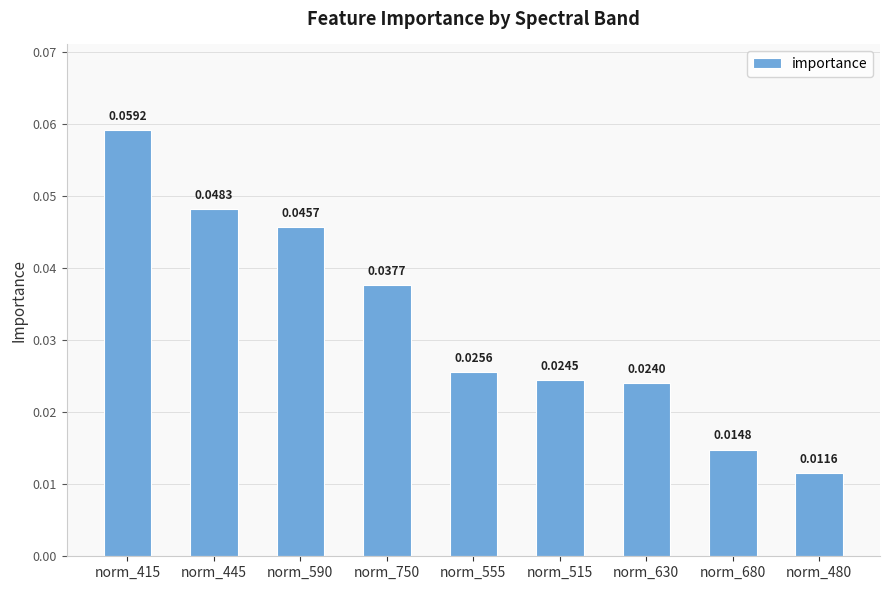

List the labels in order of value, largest first.

norm_415, norm_445, norm_590, norm_750, norm_555, norm_515, norm_630, norm_680, norm_480